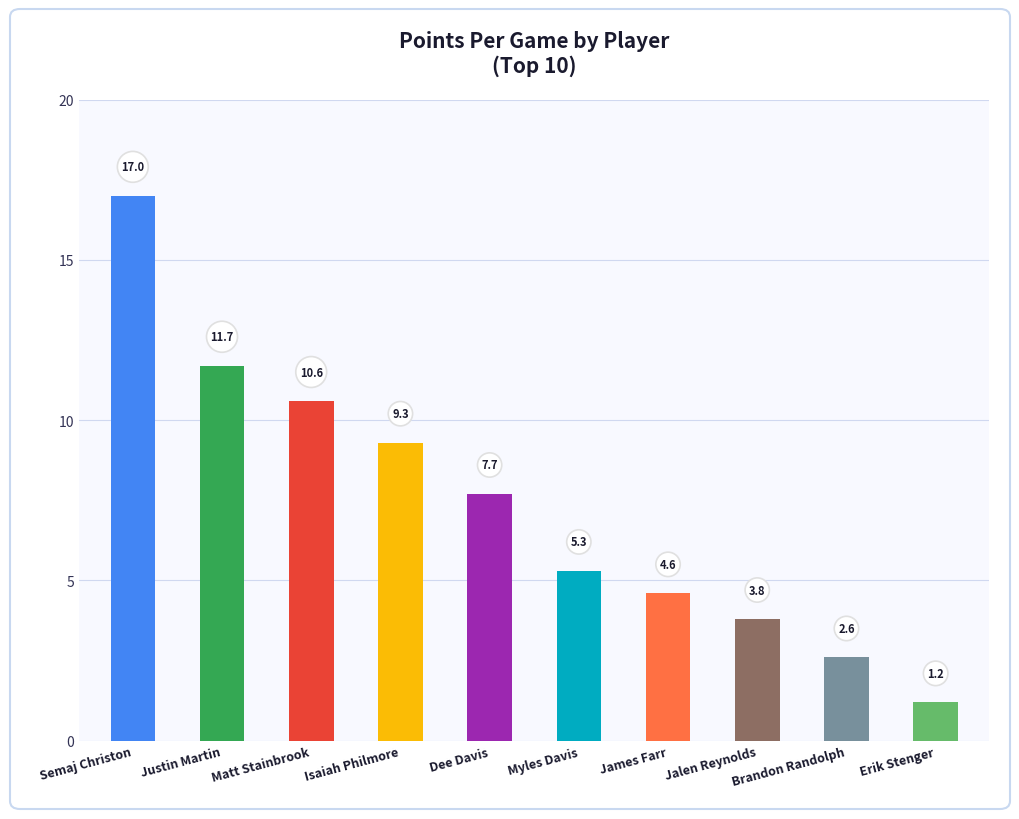

What is the value of the 7th bar from the left?

4.6